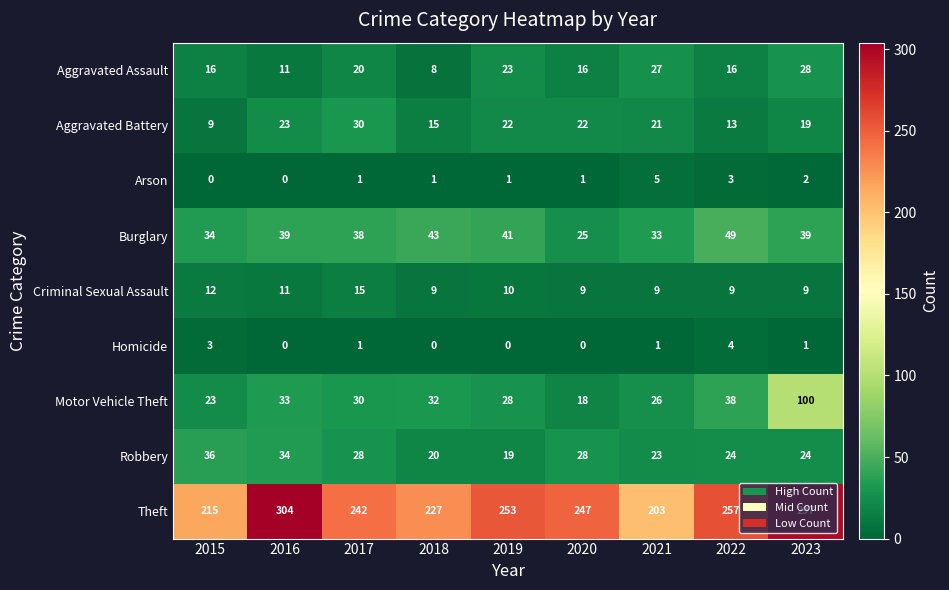

Which series has the largest range (max minus min)?

Theft